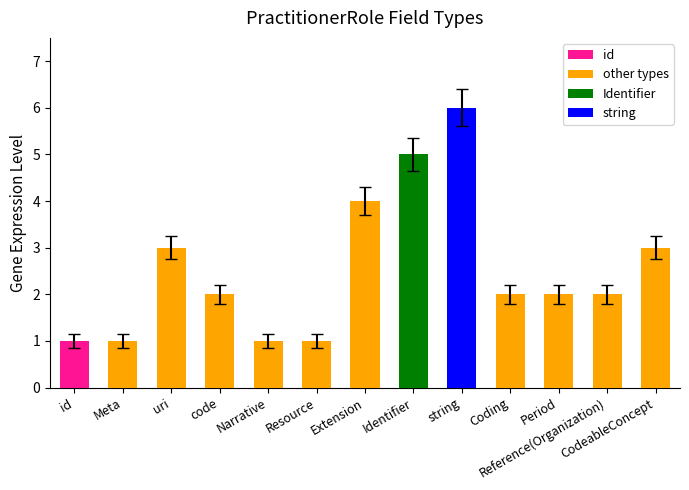

At which label does the data first exceed 2?

uri